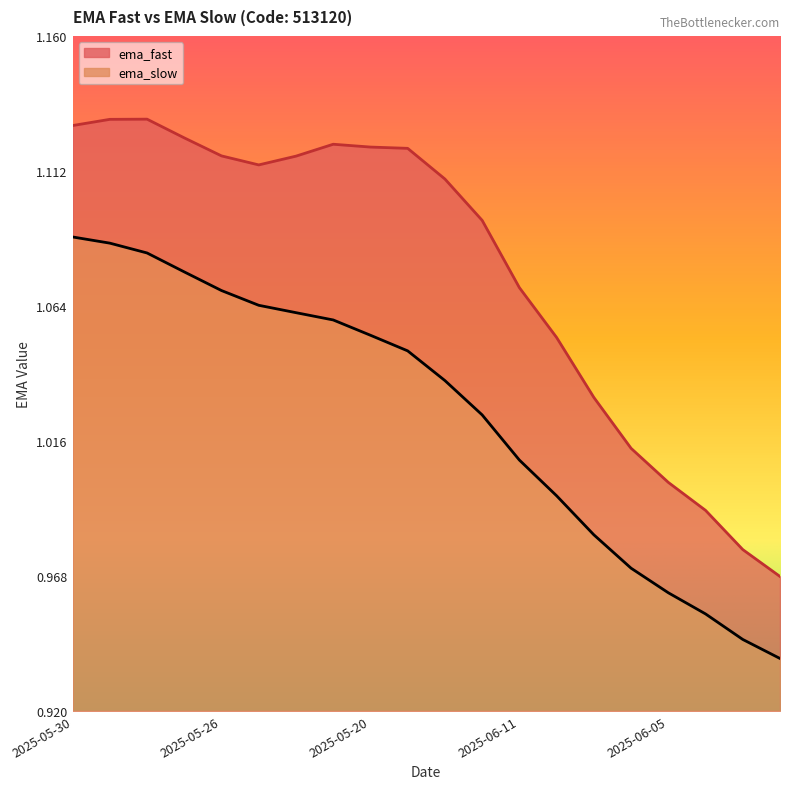

True or false: ema_slow and ema_fast cross at least once.

False